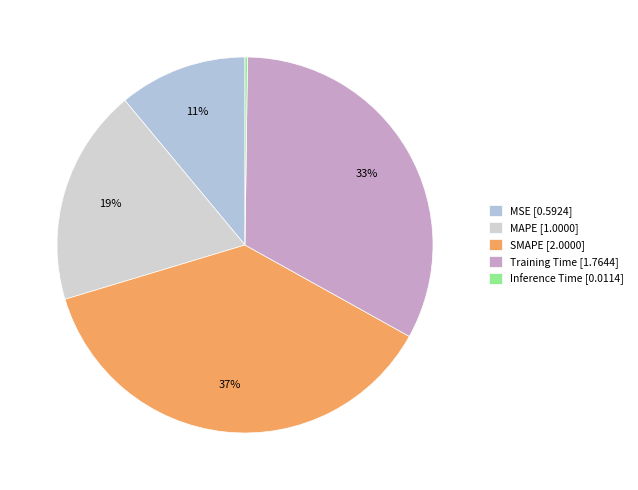

Does MSE account for over 50% of the chart?

No